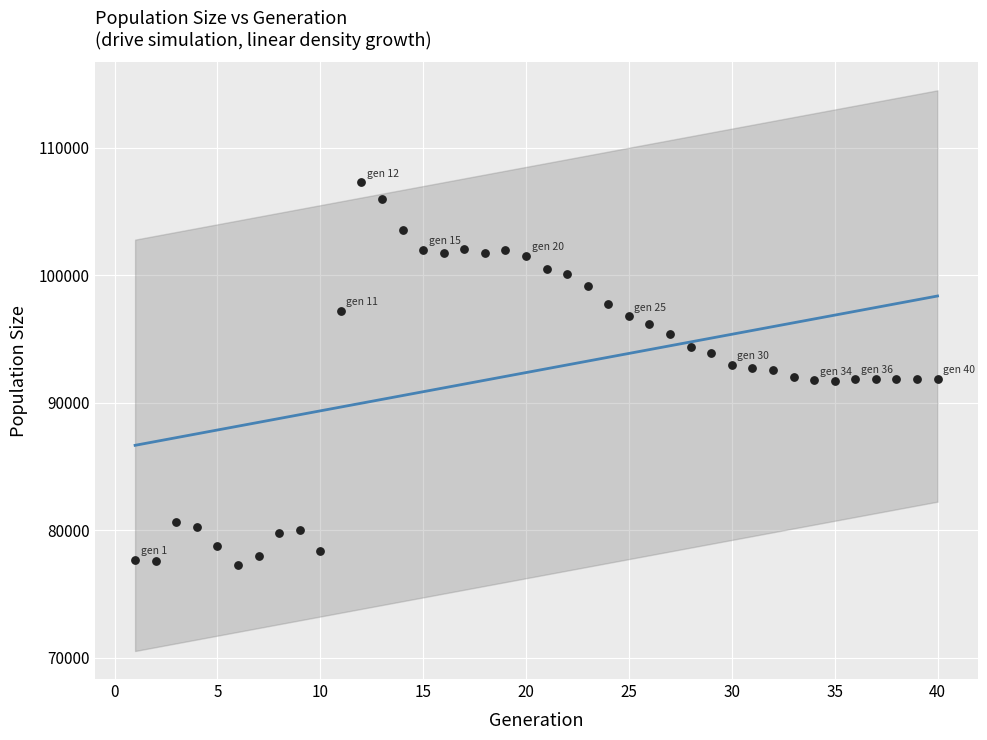

What is the range of Y values (max minus min)?

30013